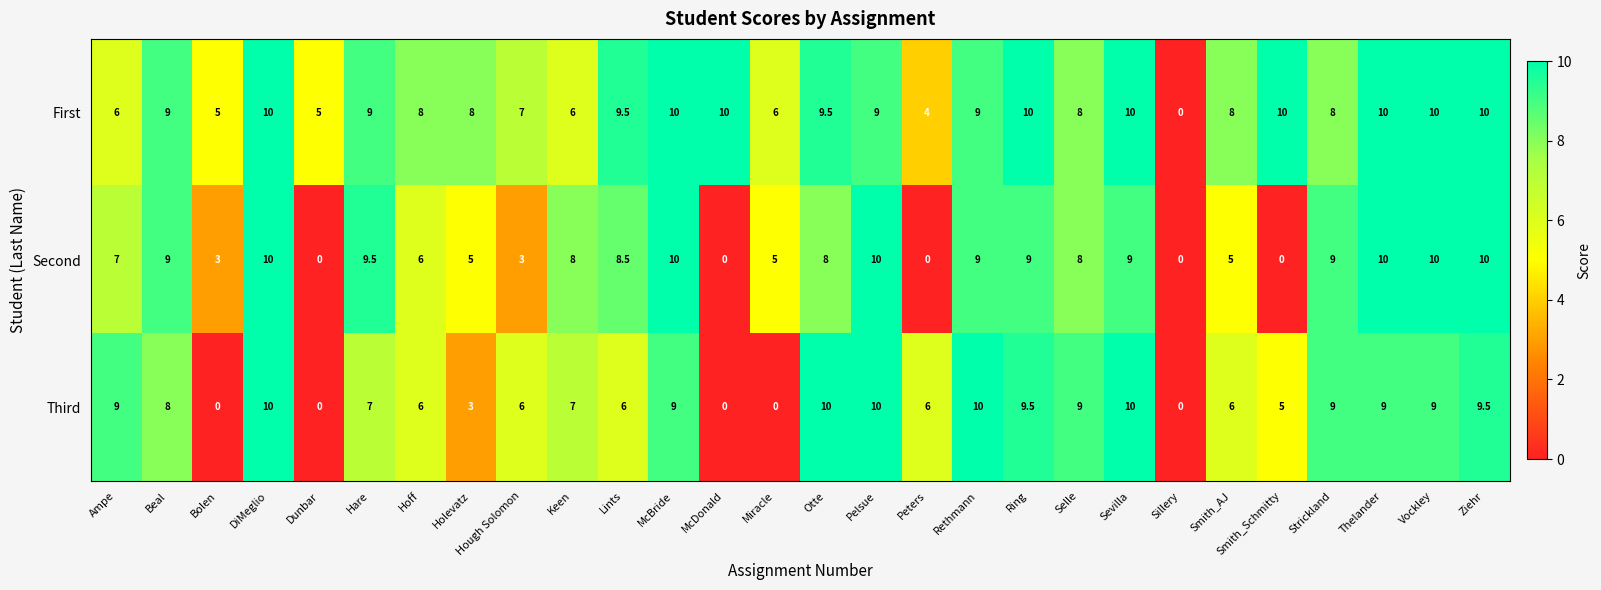

Is the value of Second at Ziehr greater than the value of First at Hough Solomon?

Yes